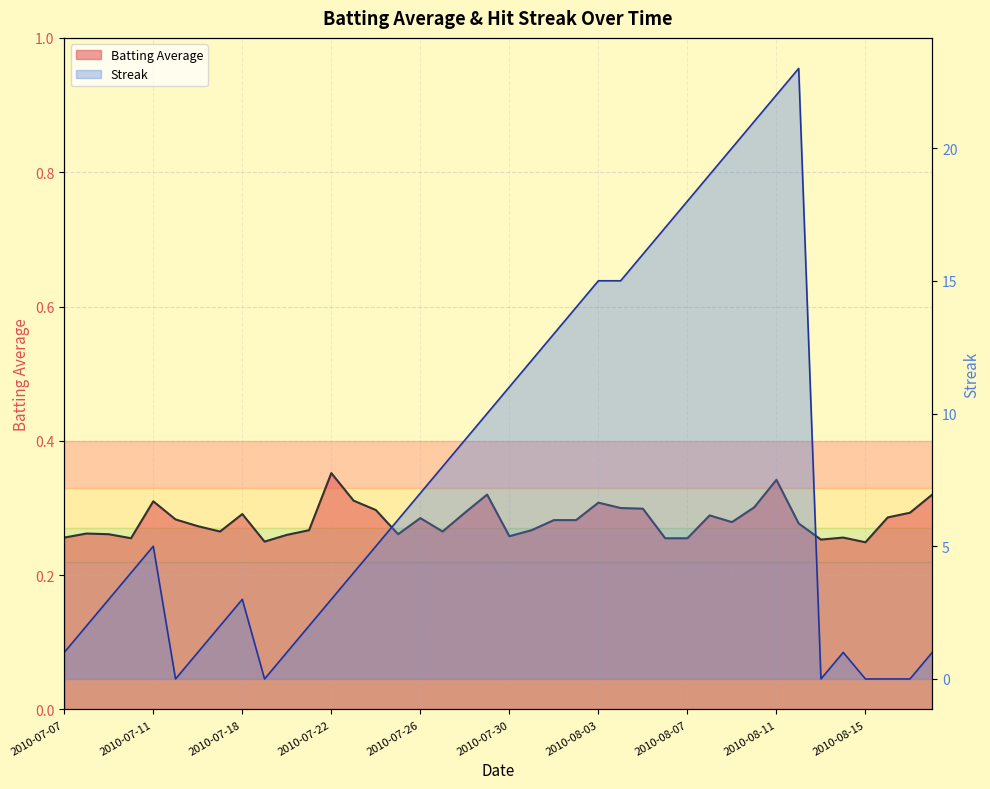

True or false: Batting Average has more than 1 interior local peaks.

True